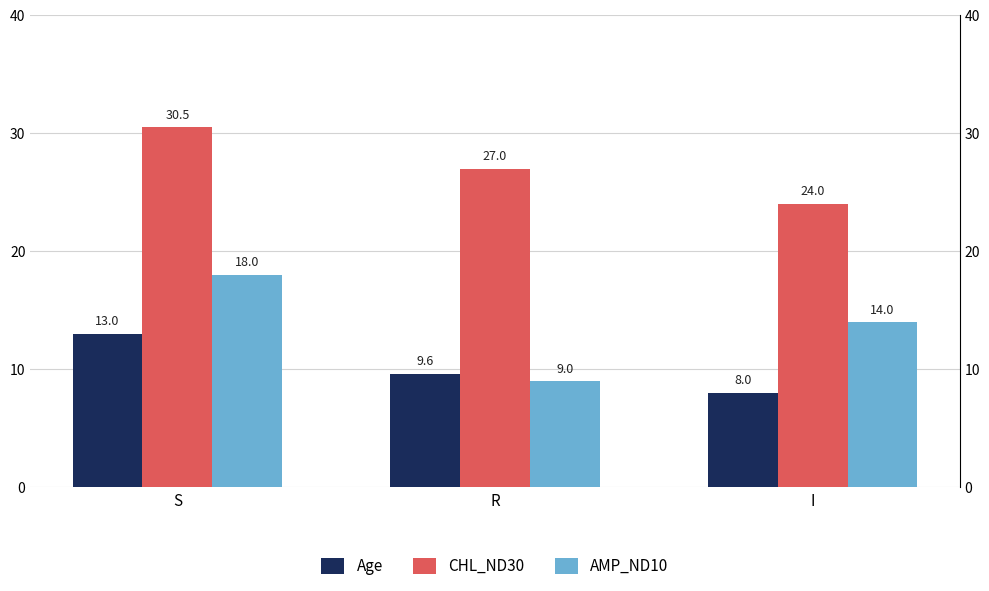

What is the label of the 2nd bar from the right?

R